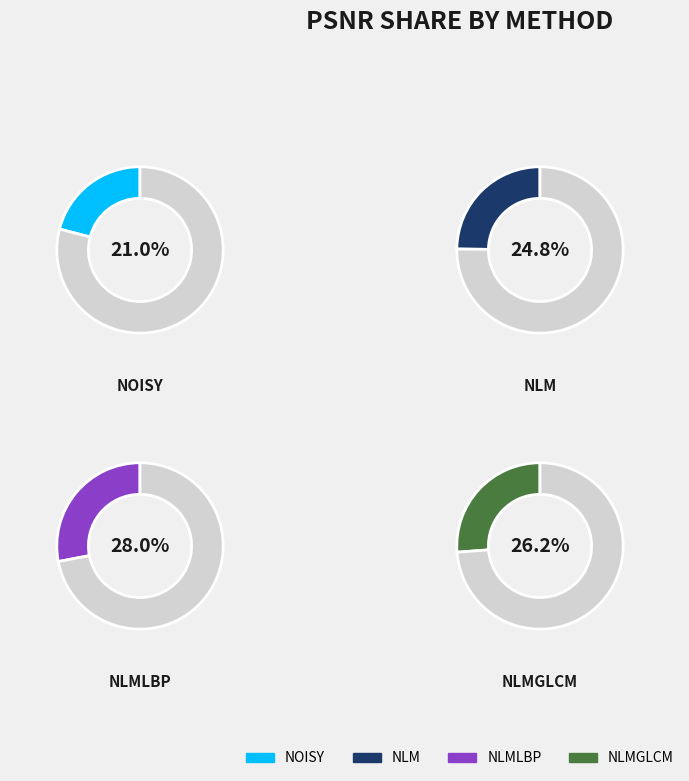

Rank the series at 4 from highest to lowest value.

nlmlbp, nlmglcm, nlm, noisy